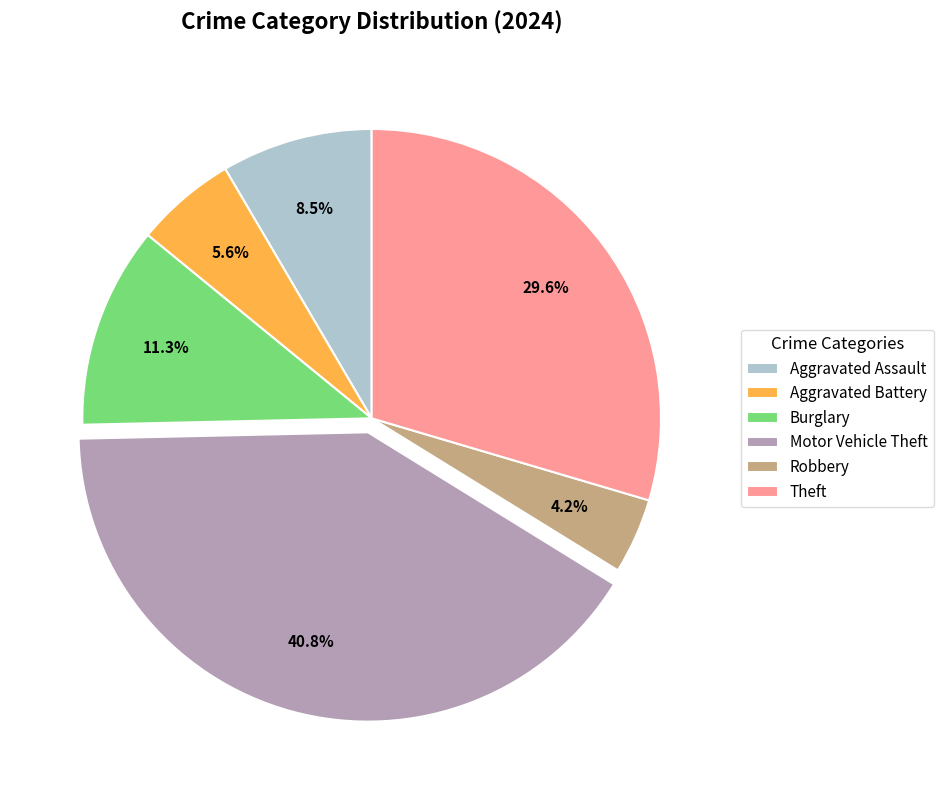

Between Burglary and Theft, which is larger?

Theft